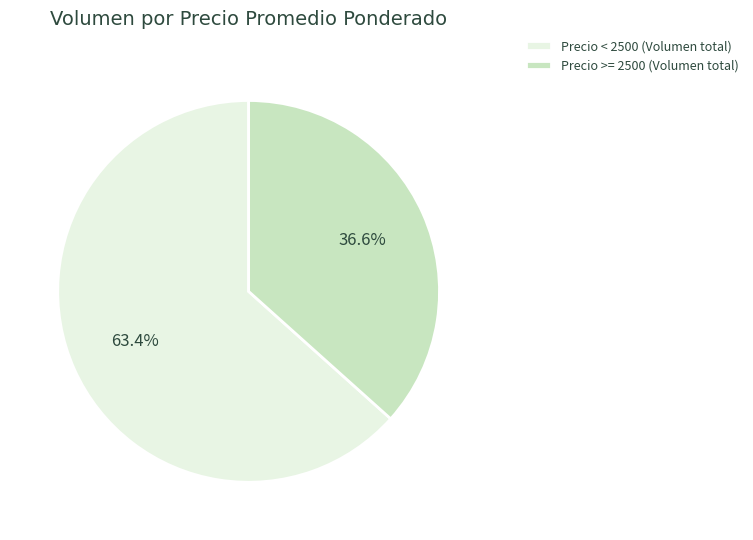

Rank the categories by value from highest to lowest.

Precio < 2500 (Volumen total), Precio >= 2500 (Volumen total)